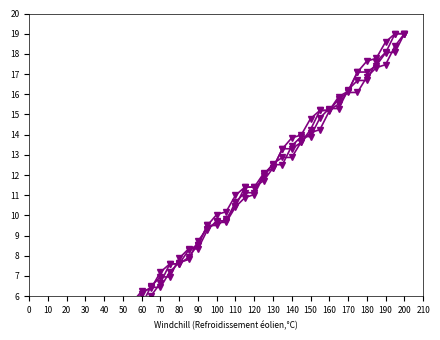

After their last crossing, which series has the higher values: col_6 or col_5?

col_6